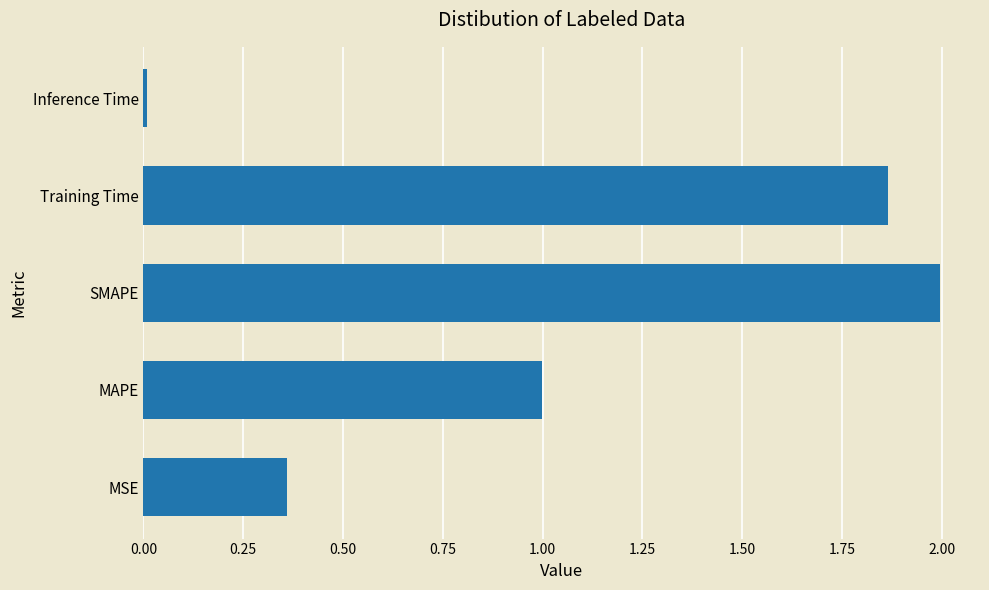

Between Training Time and SMAPE, which is larger?

SMAPE